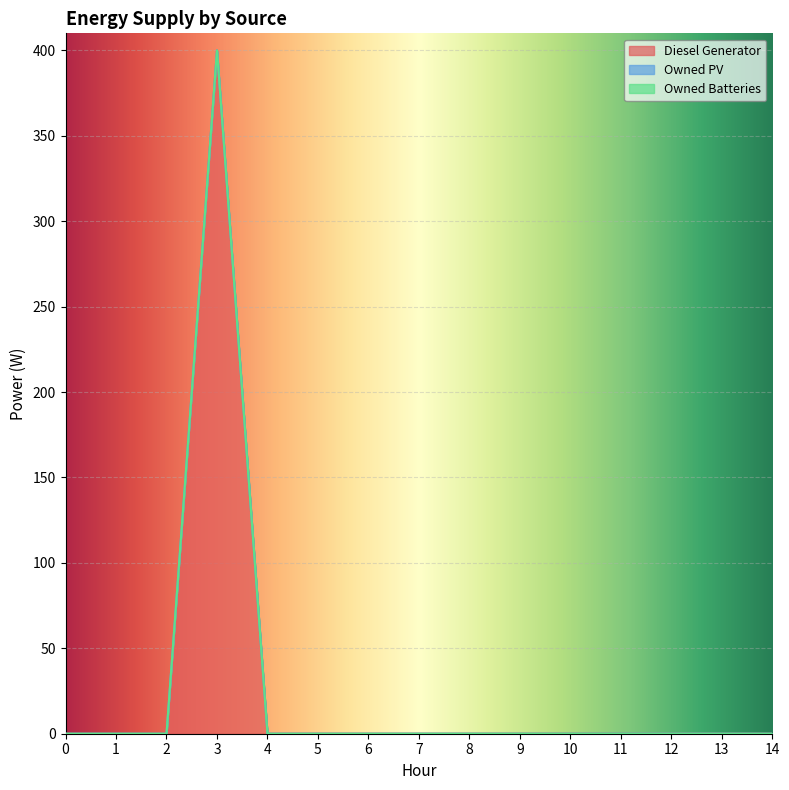

What are all the series names shown in the legend?

Diesel Generator, Owned PV, Owned Batteries